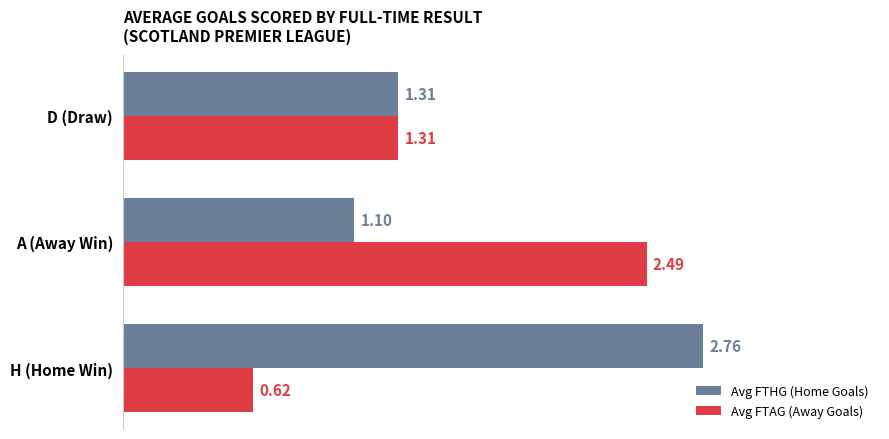

List the series in order of their overall mean, lowest first.

Avg FTAG (Away Goals), Avg FTHG (Home Goals)